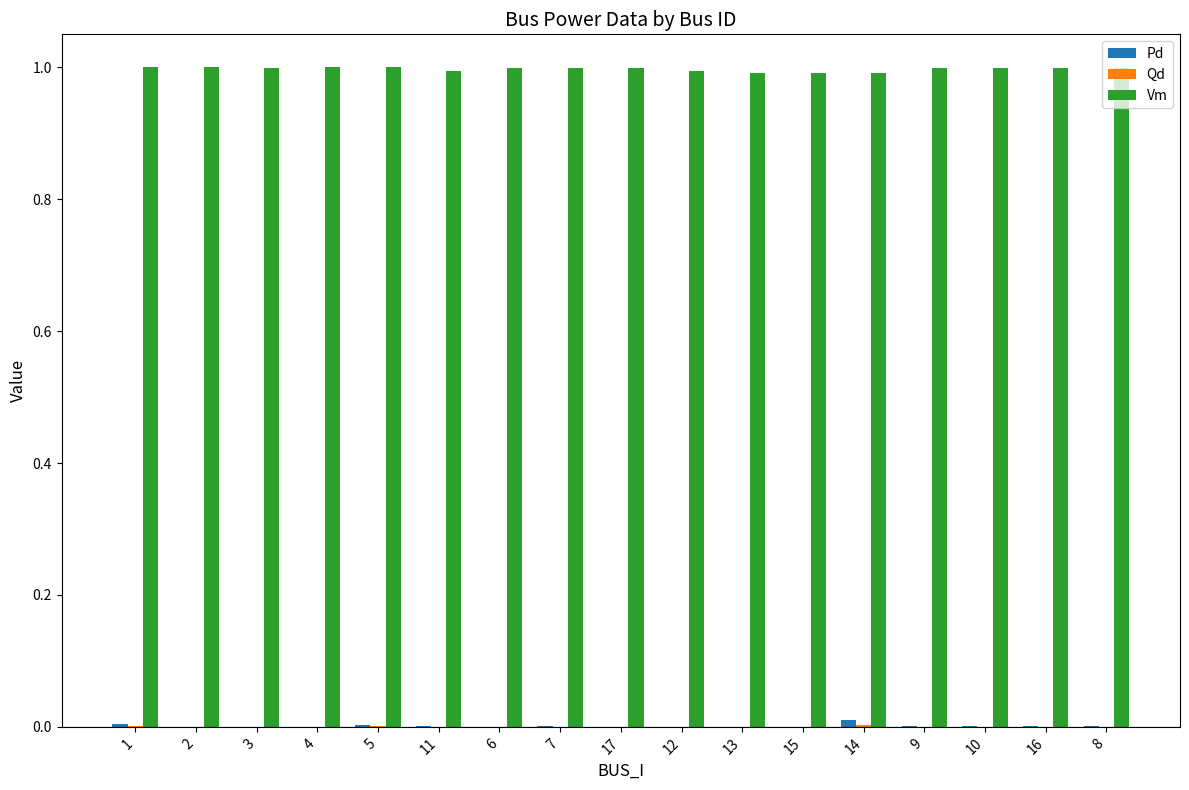

Are the bars horizontal?

No